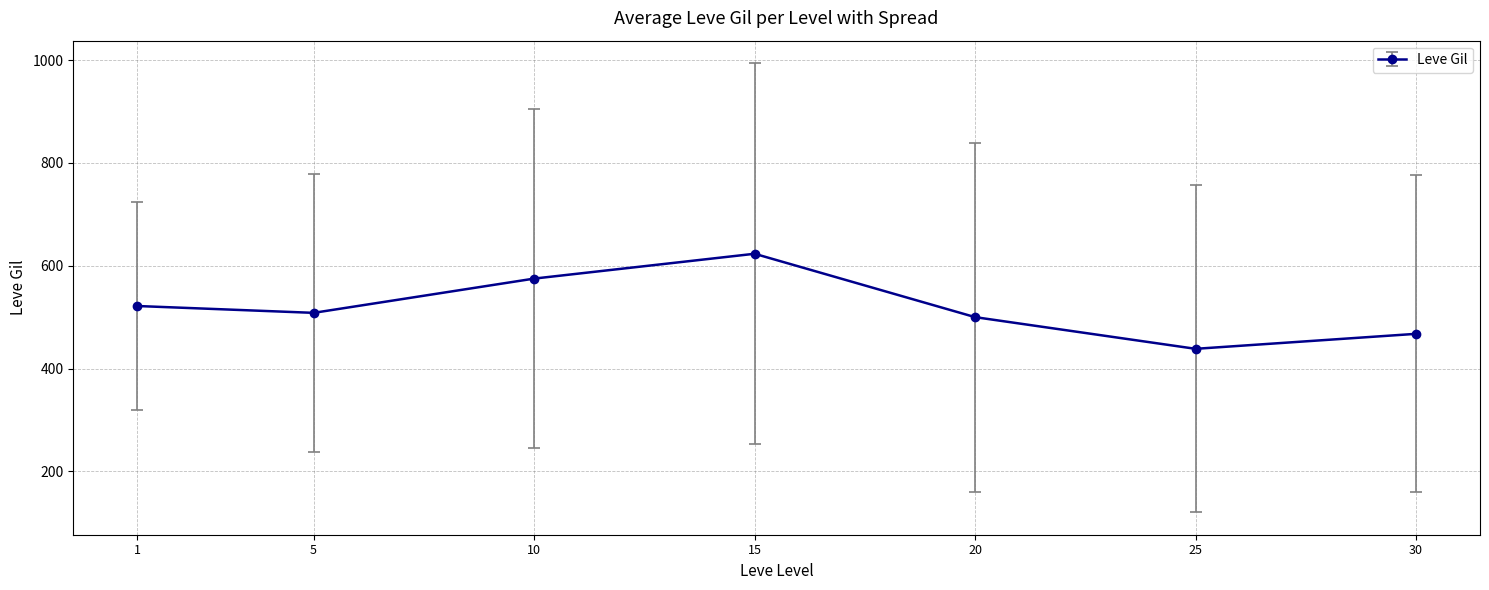

Is it true that the value at 25 is 438.3?

True